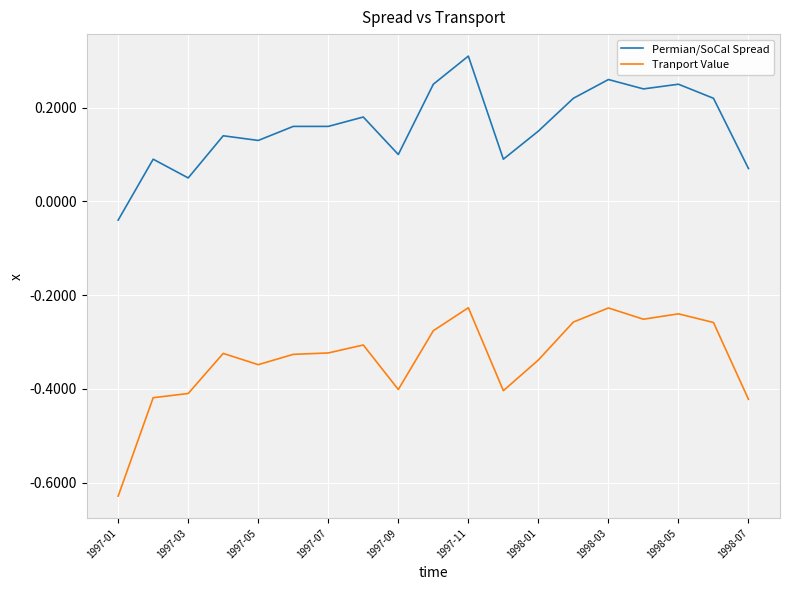

What is the difference between the maximum and minimum values in the Tranport Value series?

0.4